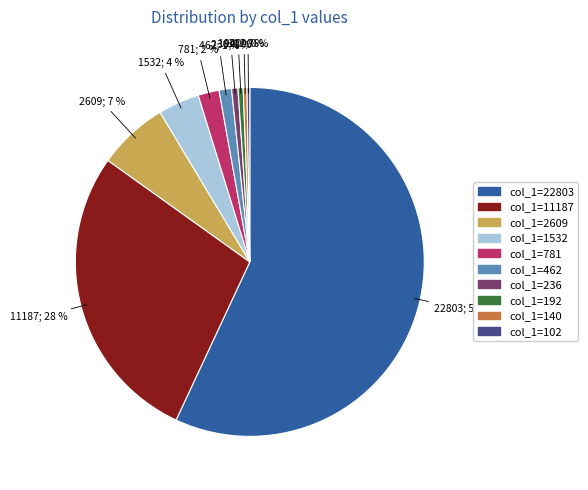

To the nearest percent, what is the average slice percentage?

10%